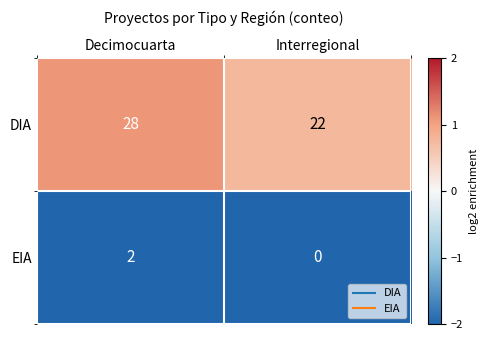

What is the sum of the DIA values at Decimocuarta and Interregional?

50